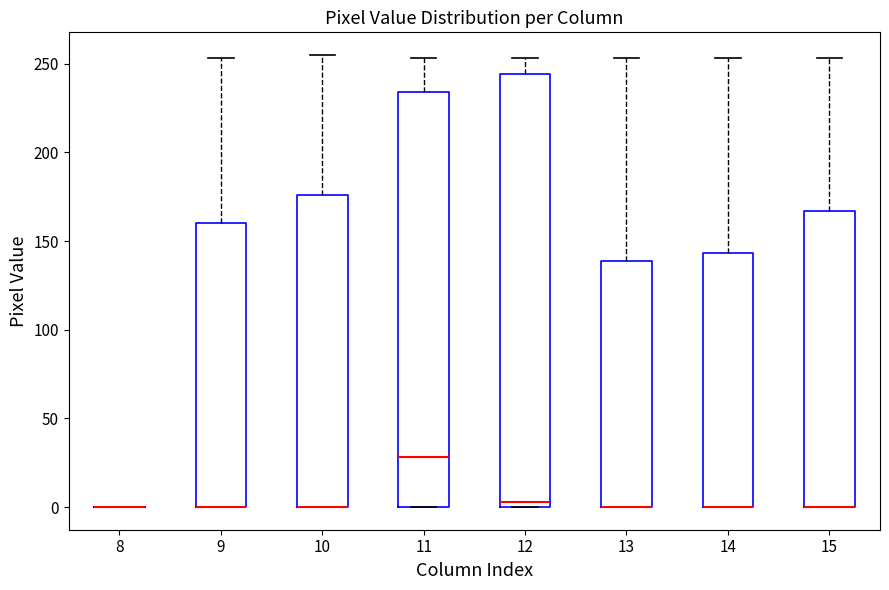

Reading left to right, read every box against the y-axis: the position of its median line, the range the box covers, and the ends of its whiskers. The values are not printed on the chart, so give them approximately, as read against the axis.

8: box collapsed to a line at 0, whiskers 0 to 0
9: median 0 (drawn on the box's lower edge), box 0 to 160, whiskers 0 to 255
10: median 0 (drawn on the box's lower edge), box 0 to 175, whiskers 0 to 255
11: median 30, box 0 to 235, whiskers 0 to 255
12: median 5, box 0 to 245, whiskers 0 to 255
13: median 0 (drawn on the box's lower edge), box 0 to 140, whiskers 0 to 255
14: median 0 (drawn on the box's lower edge), box 0 to 145, whiskers 0 to 255
15: median 0 (drawn on the box's lower edge), box 0 to 165, whiskers 0 to 255